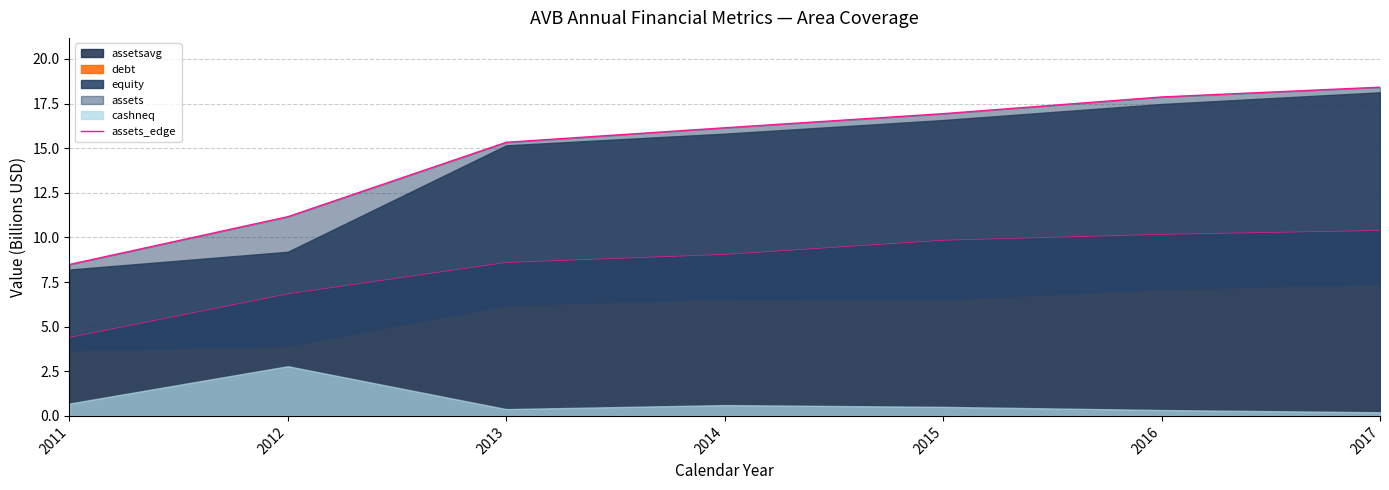

Reading right to left, extract all data points from this chart.

2017=18.4	2016=17.9	2015=16.9	2014=16.1	2013=15.3	2012=11.2	2011=8.5